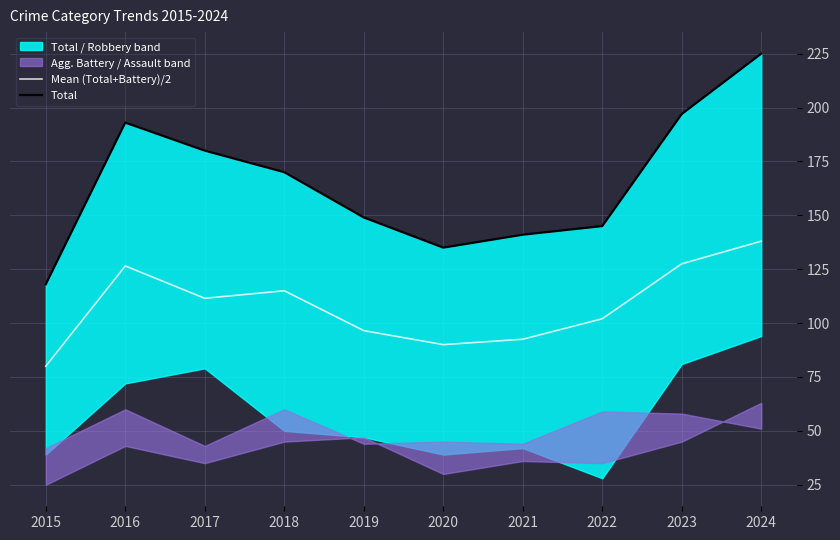

The value of Total at 2016 is 193.0. True or false?

True